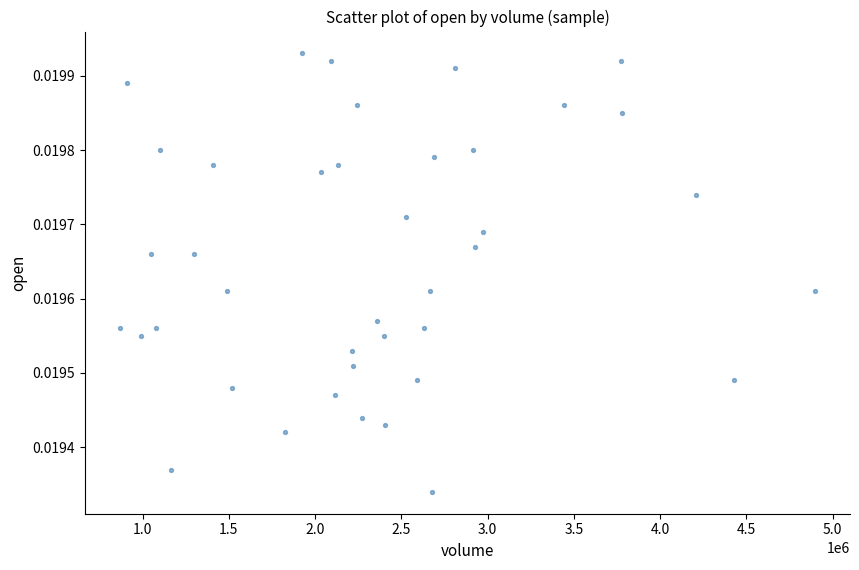

What is the range of X values (max minus min)?

4032182.0